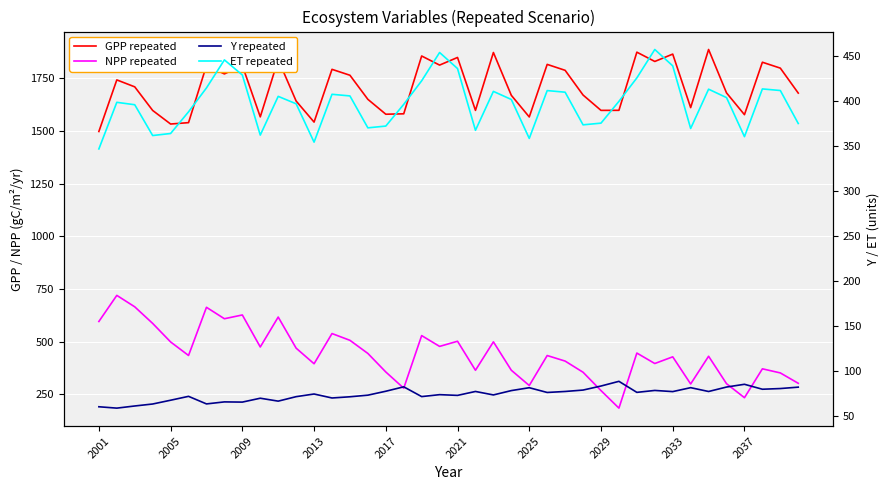

Count the number of categories in the chart.

40